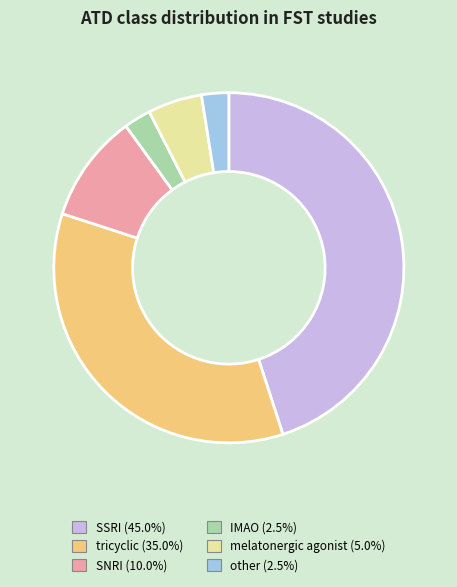

What is the largest slice in the pie chart?

SSRI